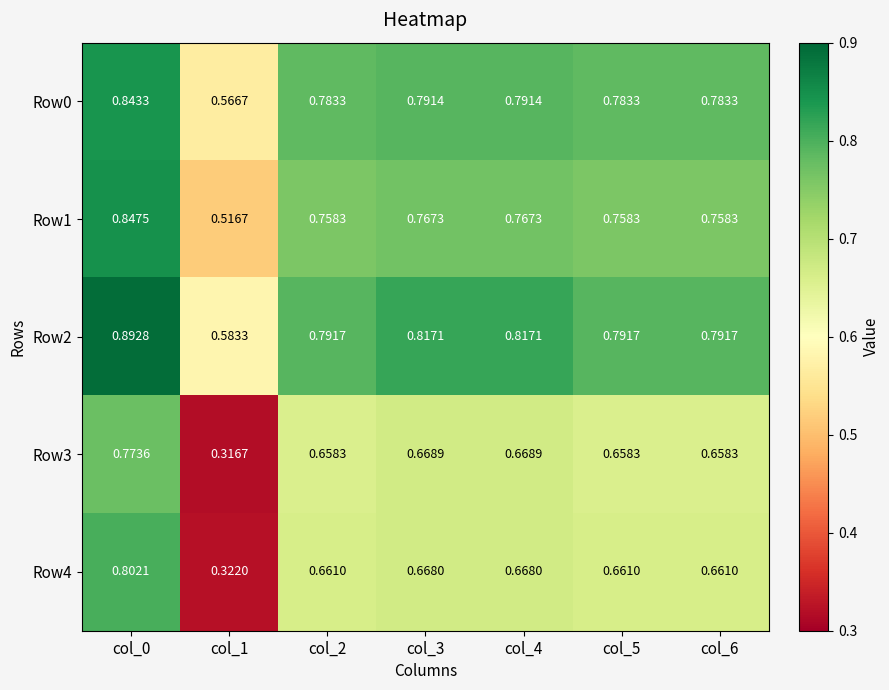

Rank the series at col_1 from lowest to highest value.

Row3, Row4, Row1, Row0, Row2